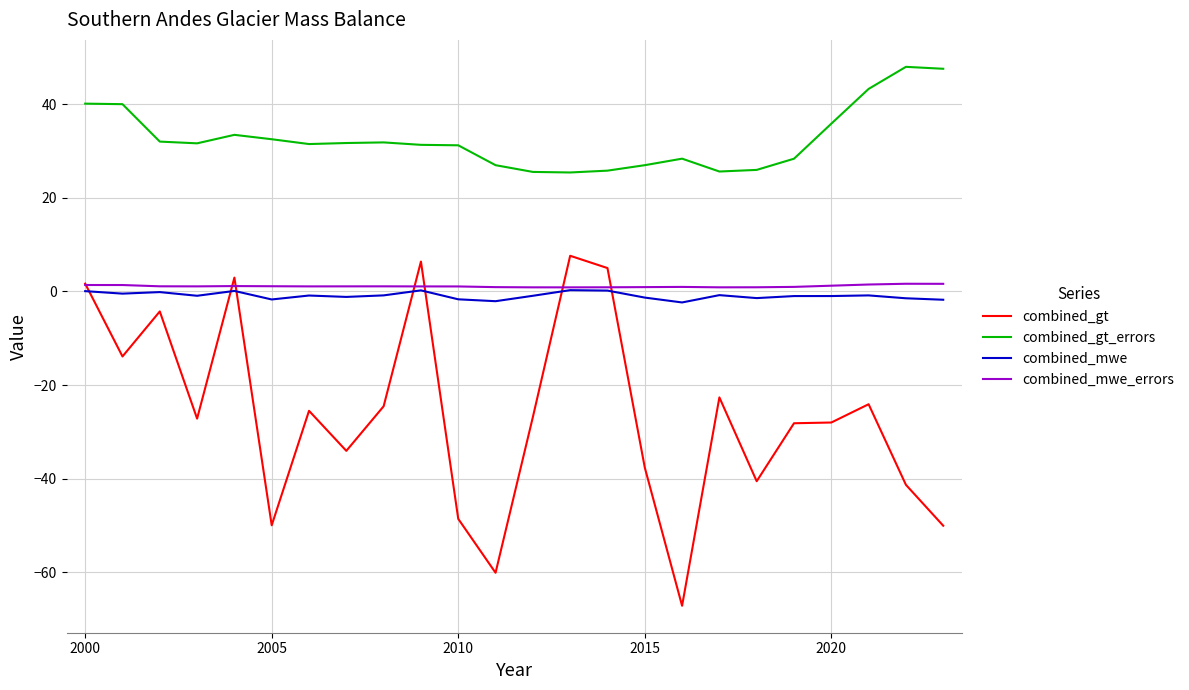

At how many categories does at least one series exceed 44?

2